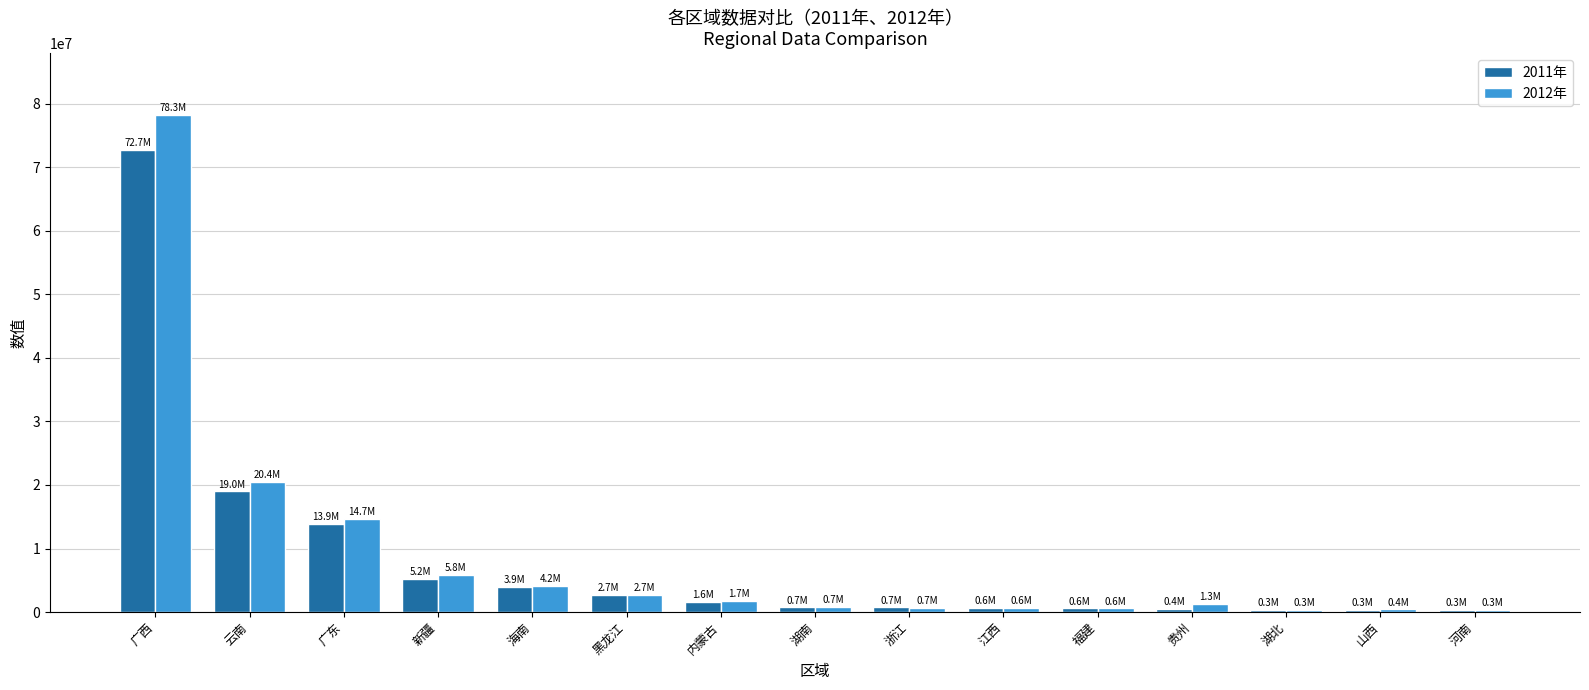

What is the difference between the second highest and minimum values in the 2011年 series?

18720870